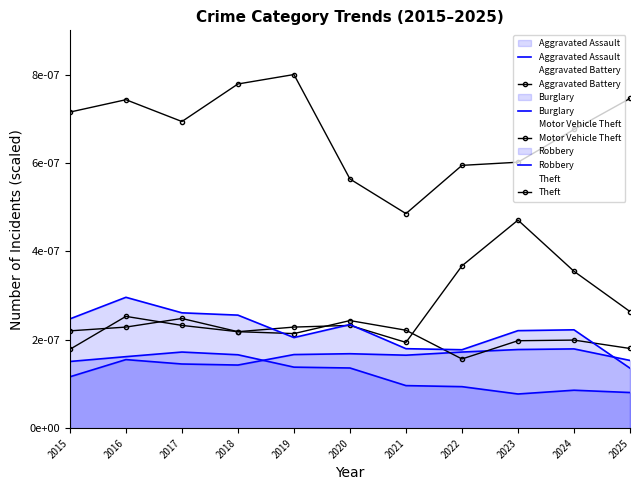

Rank the categories by Aggravated Battery value from highest to lowest.

2016, 2020, 2017, 2021, 2018, 2019, 2024, 2023, 2025, 2015, 2022